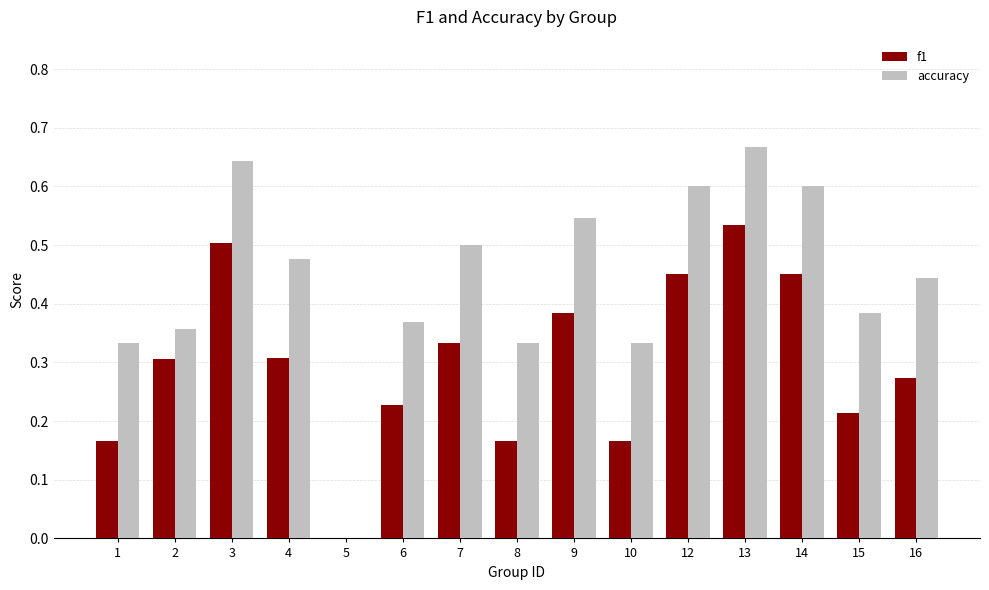

Are the bars horizontal?

No